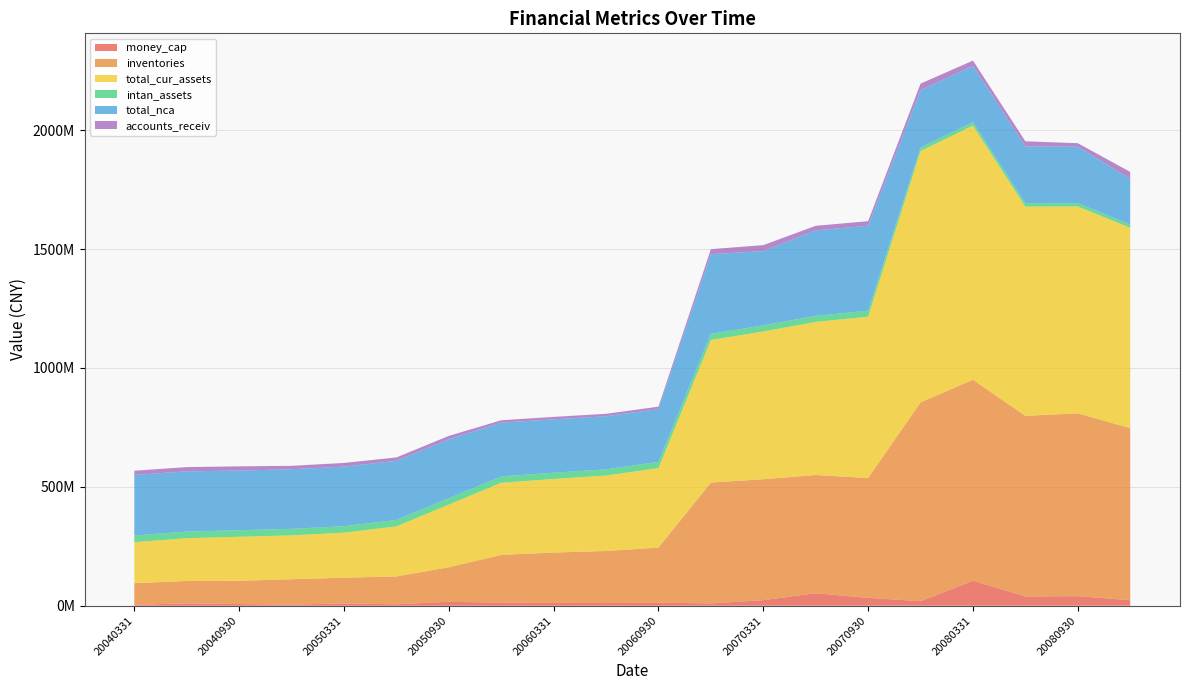

Reading left to right, transcribe all the data shown in this chart.

money_cap: 3680244.9	10017217.7	7183277.4	5061443.3	9503894.8	6310801.3	16646142.8	13096052.7	12343856.2	11236402.6	12883821.8	9936888.6	23435771.1	52660580.6	33194216.6	18988346.3	105266080.1	39251223.6	40337047.1	23206453.6
inventories: 91048316.3	94091638.2	97689343.6	106401734.9	108439282.2	116934229.6	145082361.8	200827929.0	211230215.0	219038601.1	231741798.9	508169403.2	508574625.9	497135646.4	503980129.4	836211550.2	845174844.0	759294390.0	768789216.4	723770990.5
total_cur_assets: 172604824.5	179915584.0	185180834.8	184698563.2	189431510.1	210517369.8	263516659.8	303314969.1	309569020.1	317279773.5	334373586.3	599716981.7	621351532.9	643653686.7	678589032.2	1056996175.7	1068744847.5	879953695.4	869936042.0	842489598.0
intan_assets: 27875408.1	27672190.2	27468972.4	27265754.5	27062536.7	26859318.8	26656100.9	26452883.1	26249665.2	26046447.4	25843229.5	25640011.6	25453425.8	25297318.1	25090788.6	14548875.5	14435361.4	14332197.9	14189853.8	13682128.3
total_nca: 254659031.6	253590479.0	250879394.4	250542224.4	250603337.6	248703471.0	247976090.6	226134373.2	224556492.5	223324183.3	221899453.8	334786018.4	312556931.6	359723416.7	357053353.1	241280178.5	236954990.6	238540314.2	237318120.1	192151278.2
accounts_receiv: 17893245.1	17748286.9	17783520.3	14401490.9	15525123.0	14374979.9	14374979.9	10226472.6	10226472.6	10229472.6	10450783.7	21341562.2	25141326.1	19271976.8	19296777.8	27569875.8	21943906.3	21713072.8	14532939.8	29070885.4